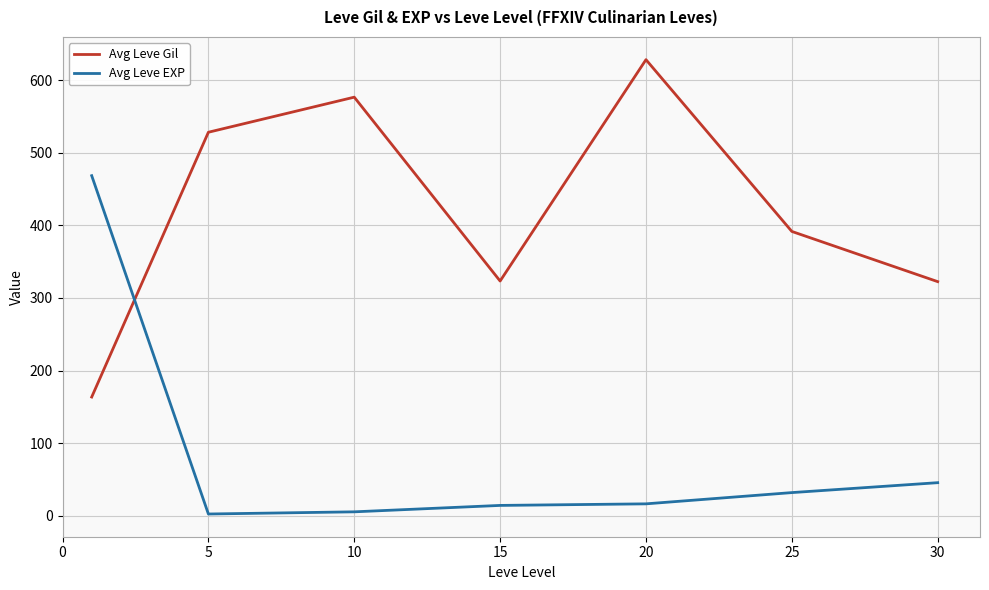

How many interior local peaks does the Avg Leve Gil series have?

2